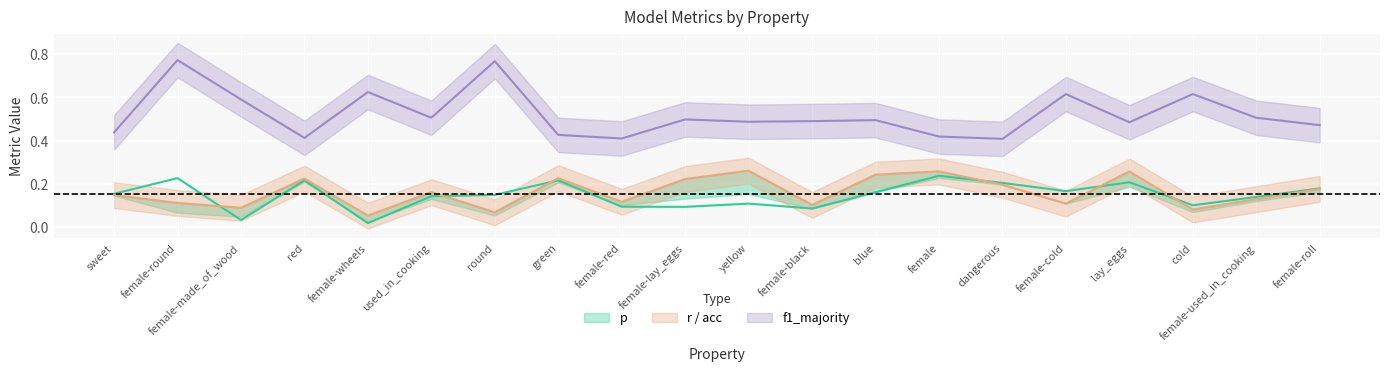

How many series are shown in this chart?

3